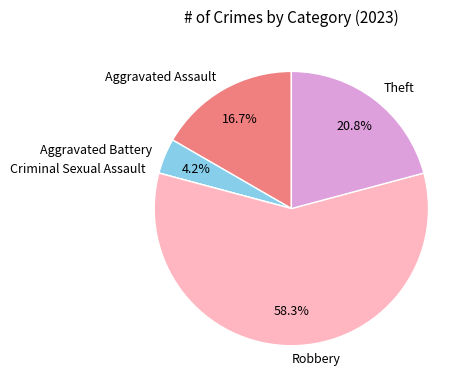

Which slice is the largest?

Robbery